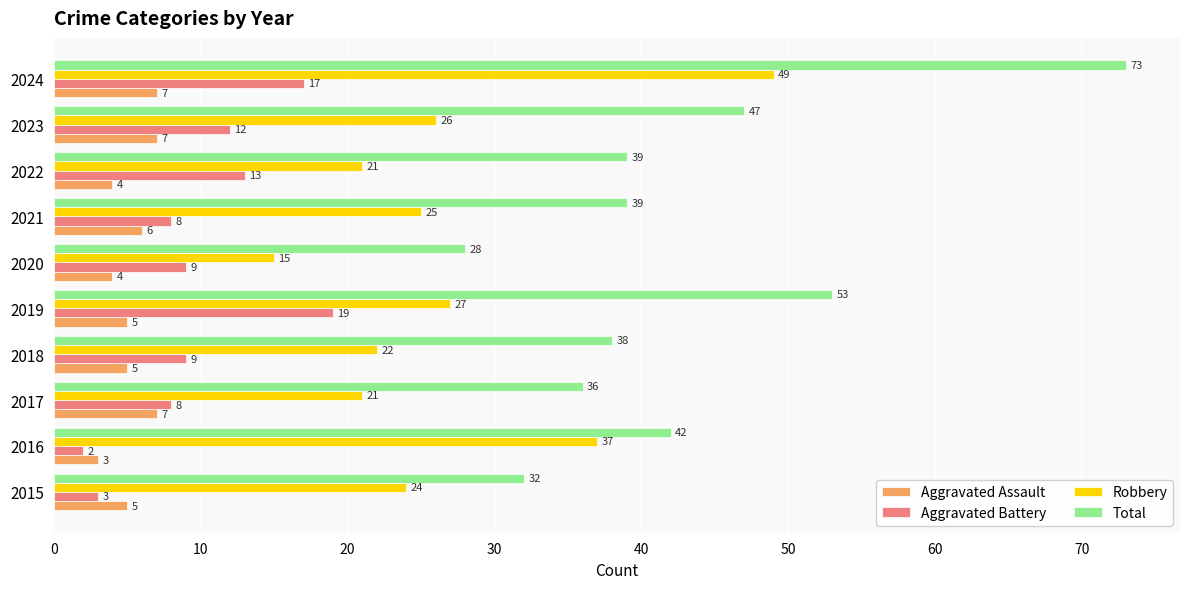

At which category is the sum across all series the highest?

2024